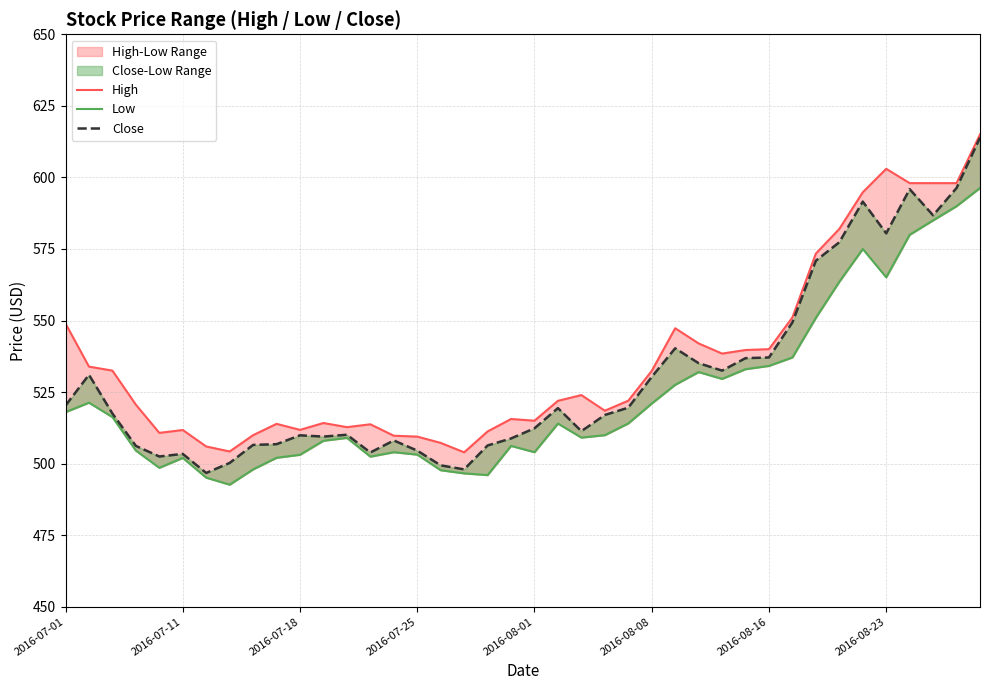

List the series in order of their overall mean, lowest first.

Low, Close, High